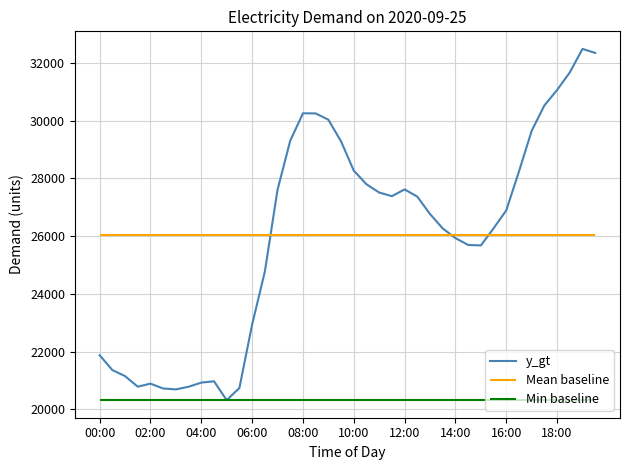

What is the smallest value displayed?

20316